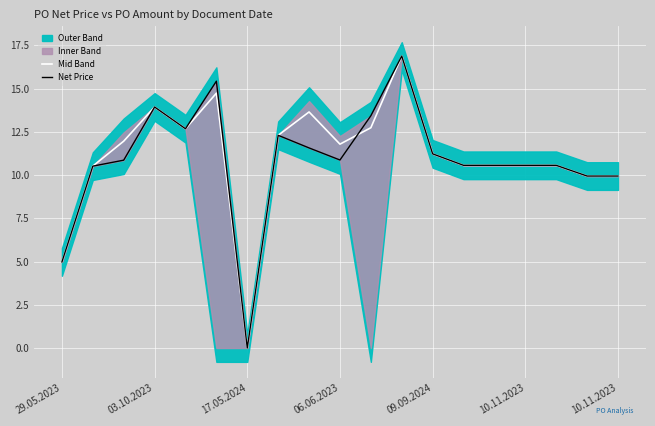

What is the maximum value for Mid Band?

16.9